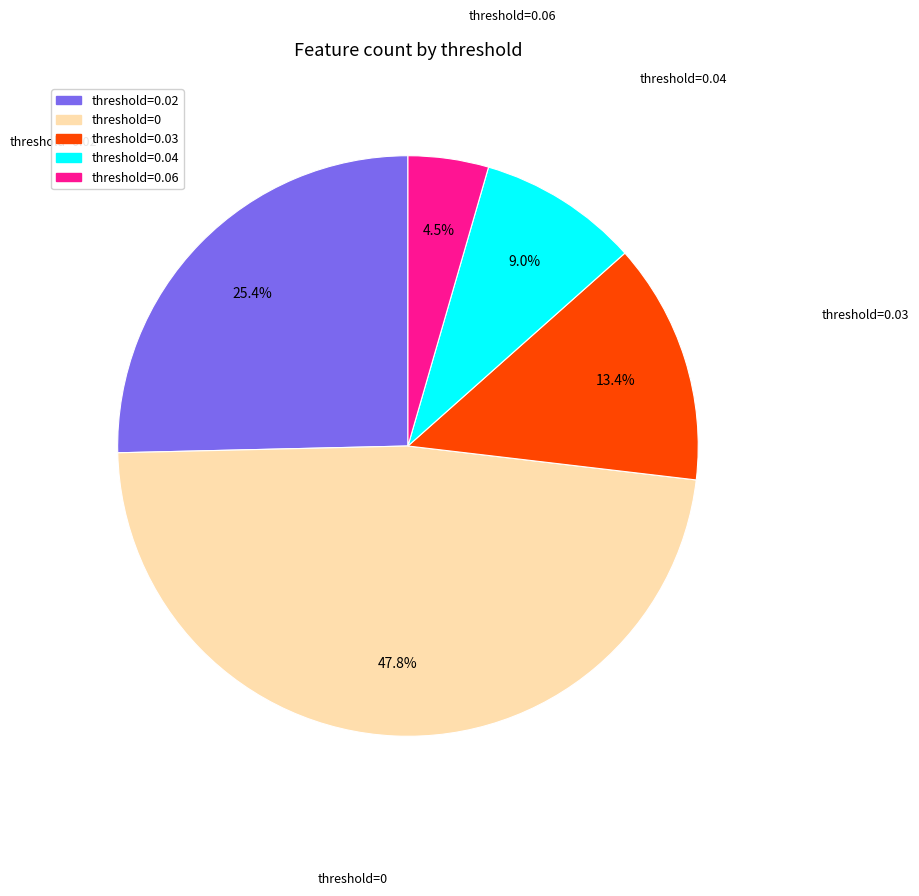

How many segments does this pie chart have?

5